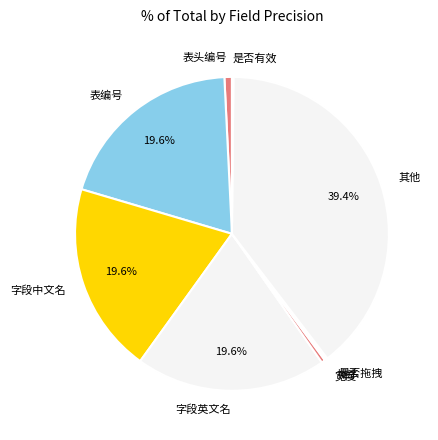

What percentage is NOT represented by 字段中文名?

80.4%